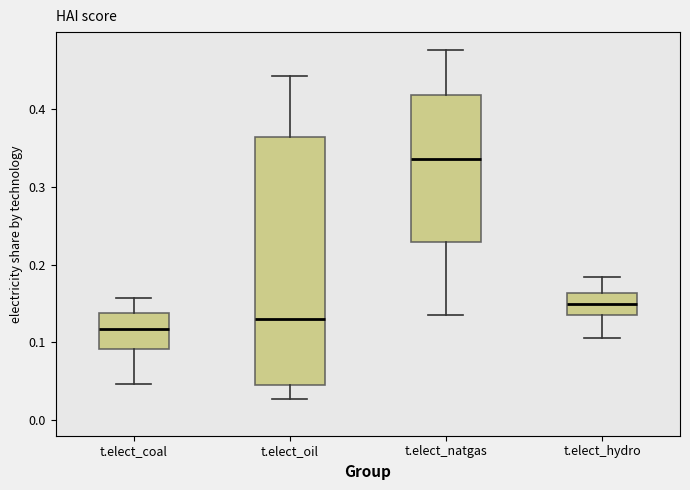

Reading left to right, read every box against the y-axis: the position of its median line, the range the box covers, and the ends of its whiskers. The values are not printed on the chart, so give them approximately, as read against the axis.

t.elect_coal: median 0.12, box 0.09 to 0.14, whiskers 0.05 to 0.16
t.elect_oil: median 0.13, box 0.05 to 0.36, whiskers 0.03 to 0.44
t.elect_natgas: median 0.34, box 0.23 to 0.42, whiskers 0.14 to 0.48
t.elect_hydro: median 0.15, box 0.14 to 0.16, whiskers 0.11 to 0.18